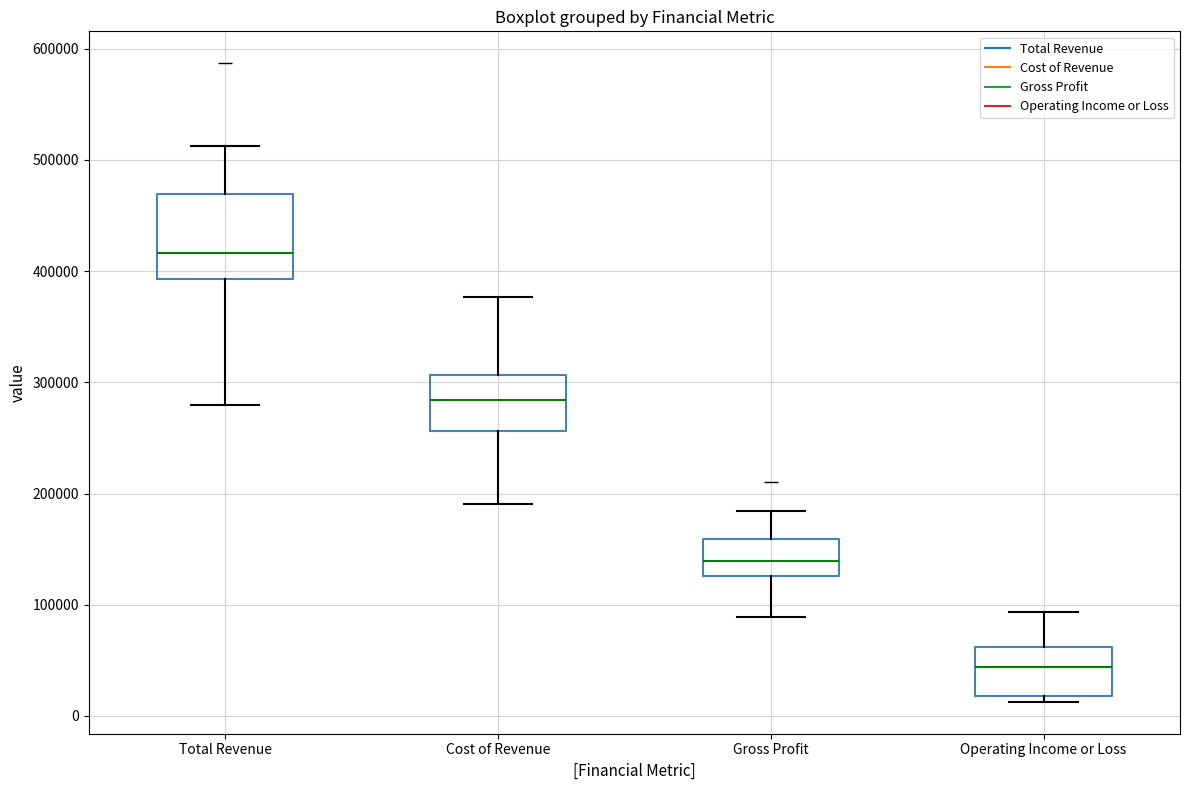

Reading left to right, read every box against the y-axis: the position of its median line, the range the box covers, and the ends of its whiskers. The values are not printed on the chart, so give them approximately, as read against the axis.

Total Revenue: median 420000, box 390000 to 470000, whiskers 280000 to 510000
Cost of Revenue: median 280000, box 260000 to 310000, whiskers 190000 to 380000
Gross Profit: median 140000, box 130000 to 160000, whiskers 90000 to 180000
Operating Income or Loss: median 40000, box 20000 to 60000, whiskers 10000 to 90000